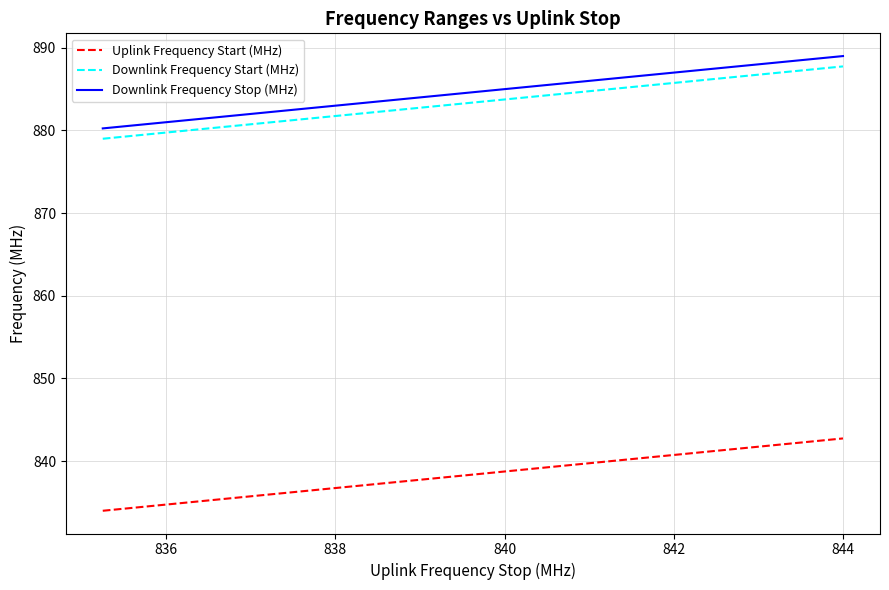

True or false: Downlink Frequency Stop (MHz) has more than 1 interior local peaks.

False